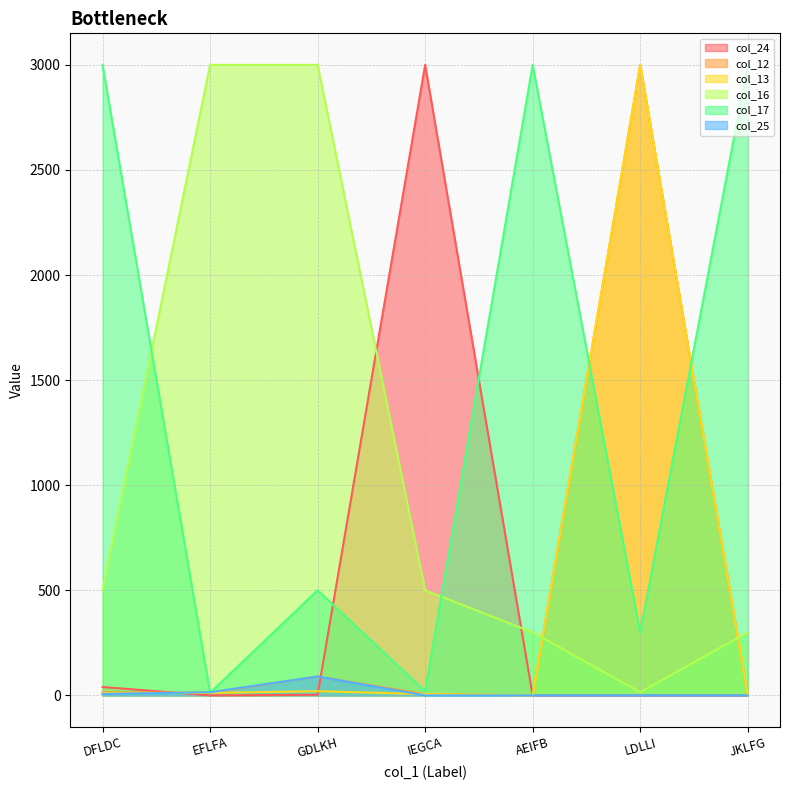

In col_12, how many points are lower than both neighbors (excluding endpoints)?

2